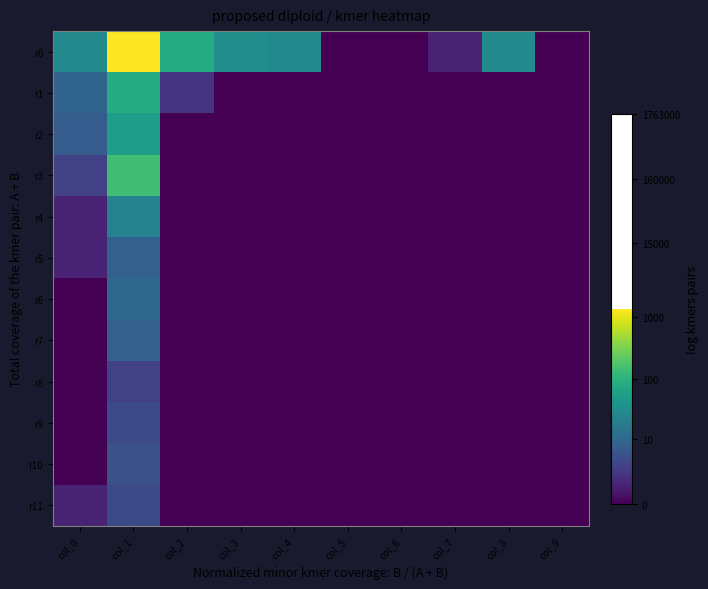

Which category has the lowest value across all series?

col_5